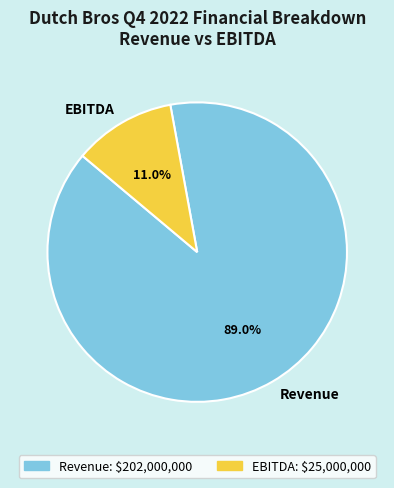

The Revenue slice represents 82% of the pie. True or false?

False